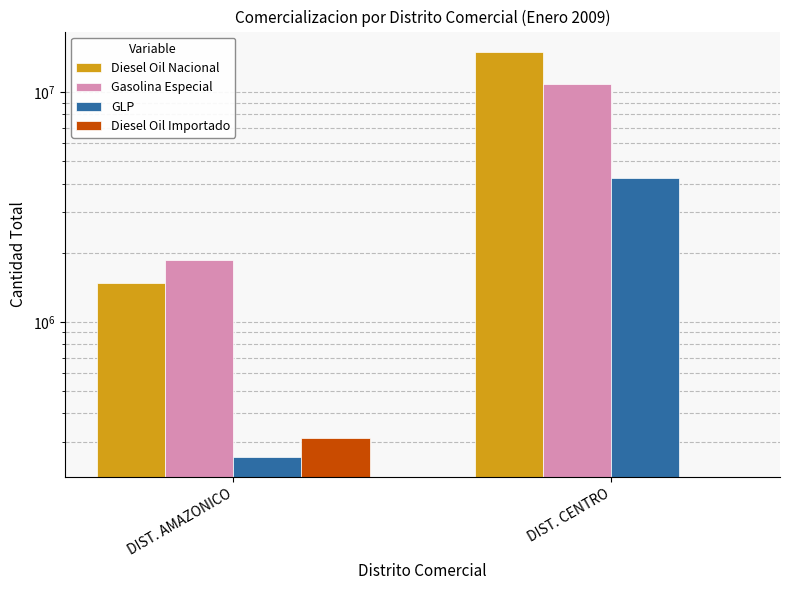

What is the label of the 1st bar from the left?

DIST. AMAZONICO